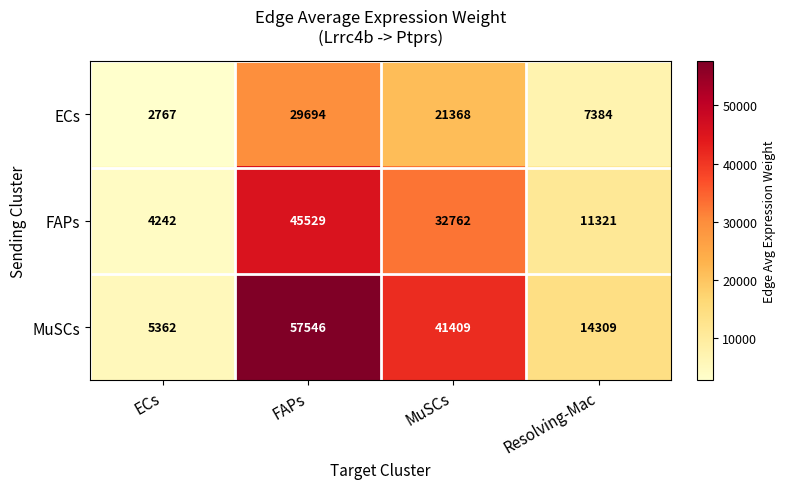

Is it true that MuSCs equals 57301 at MuSCs?

False